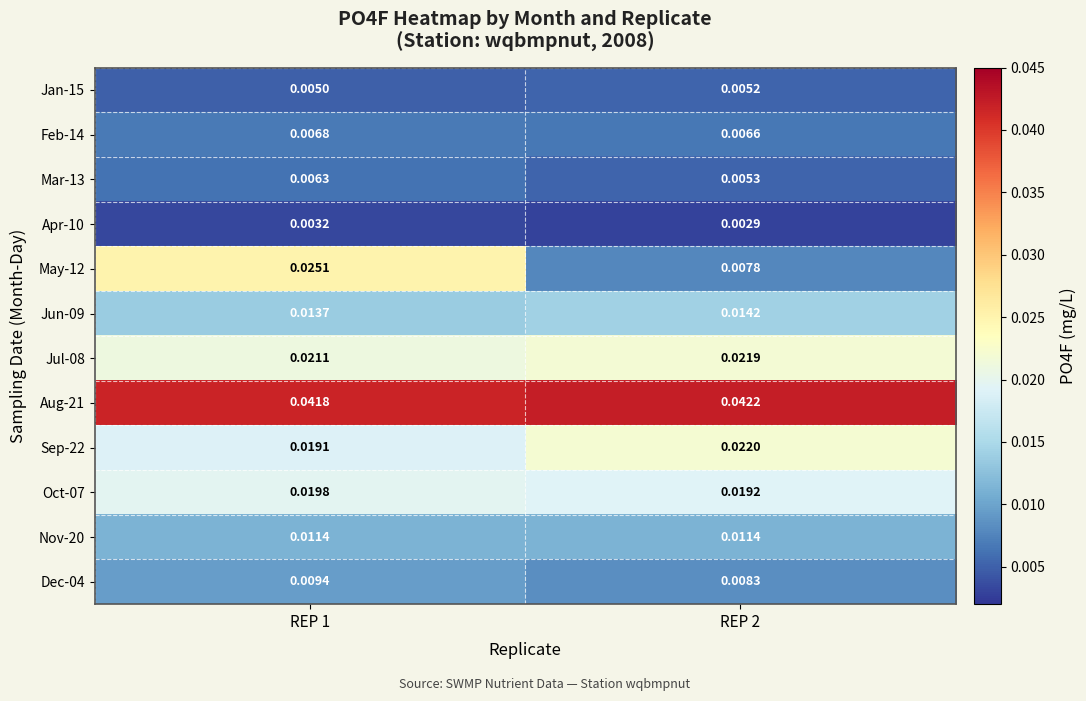

What is the total value across all series at REP 1?

0.2